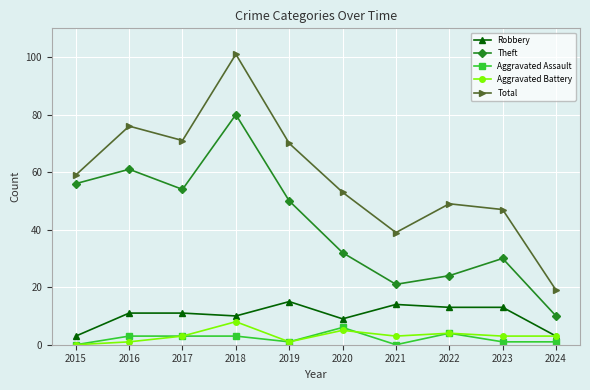

What is the total value across all series at 2023?

94